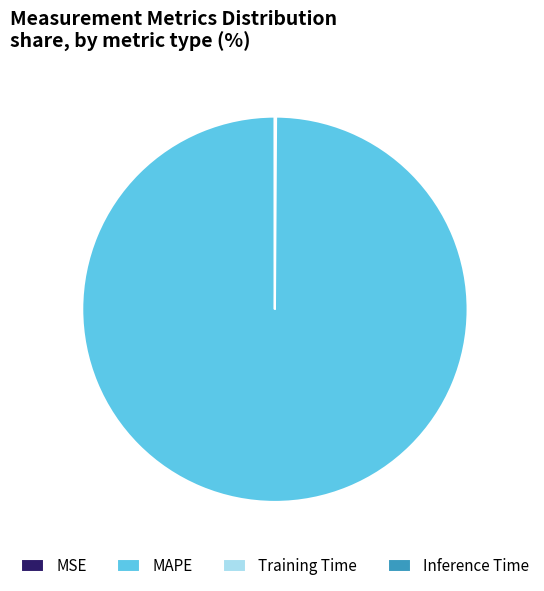

What is the largest slice in the pie chart?

MAPE